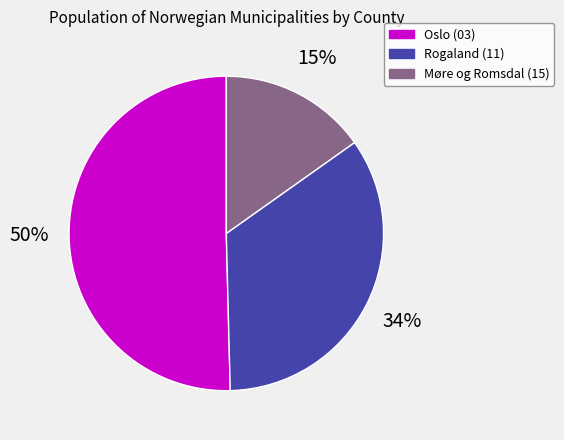

To the nearest percent, what is the average slice percentage?

33%